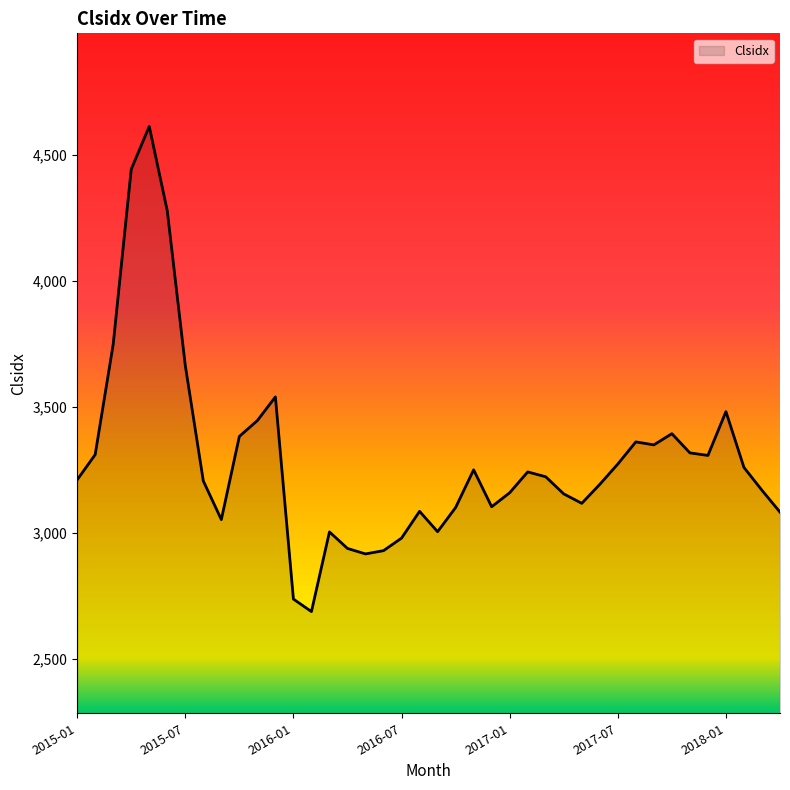

Does the chart have visible grid lines?

No